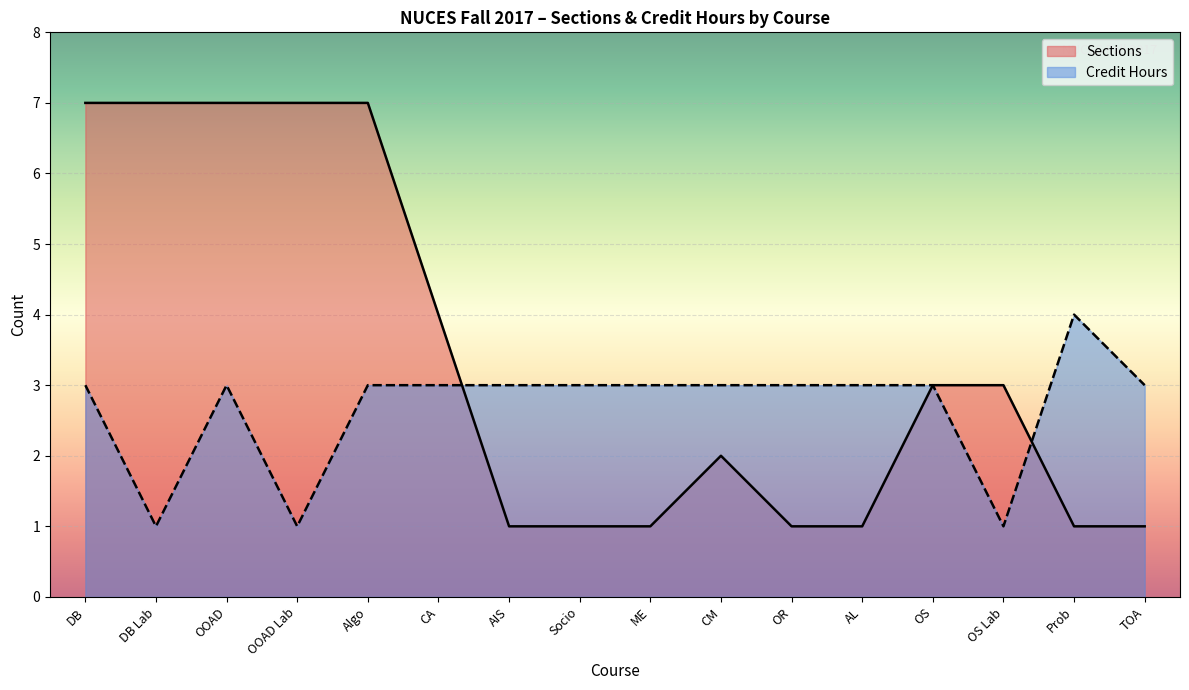

True or false: Credit Hours has a value of 5 at AL.

False